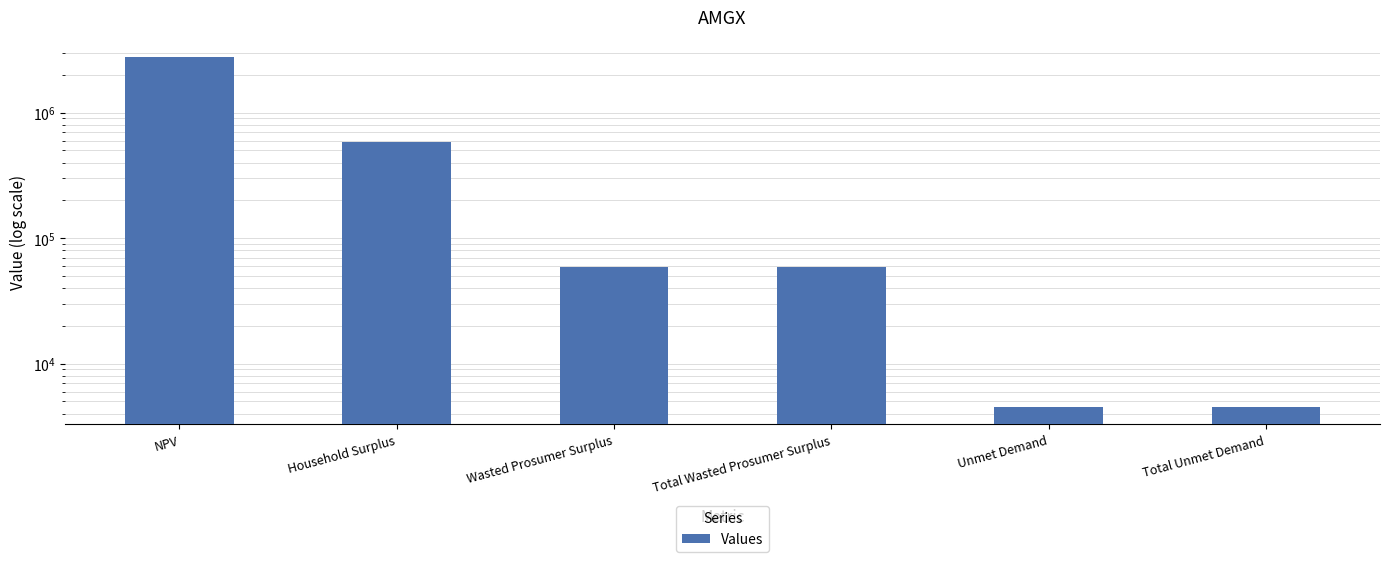

What is the maximum value shown in the chart?

2767314.3